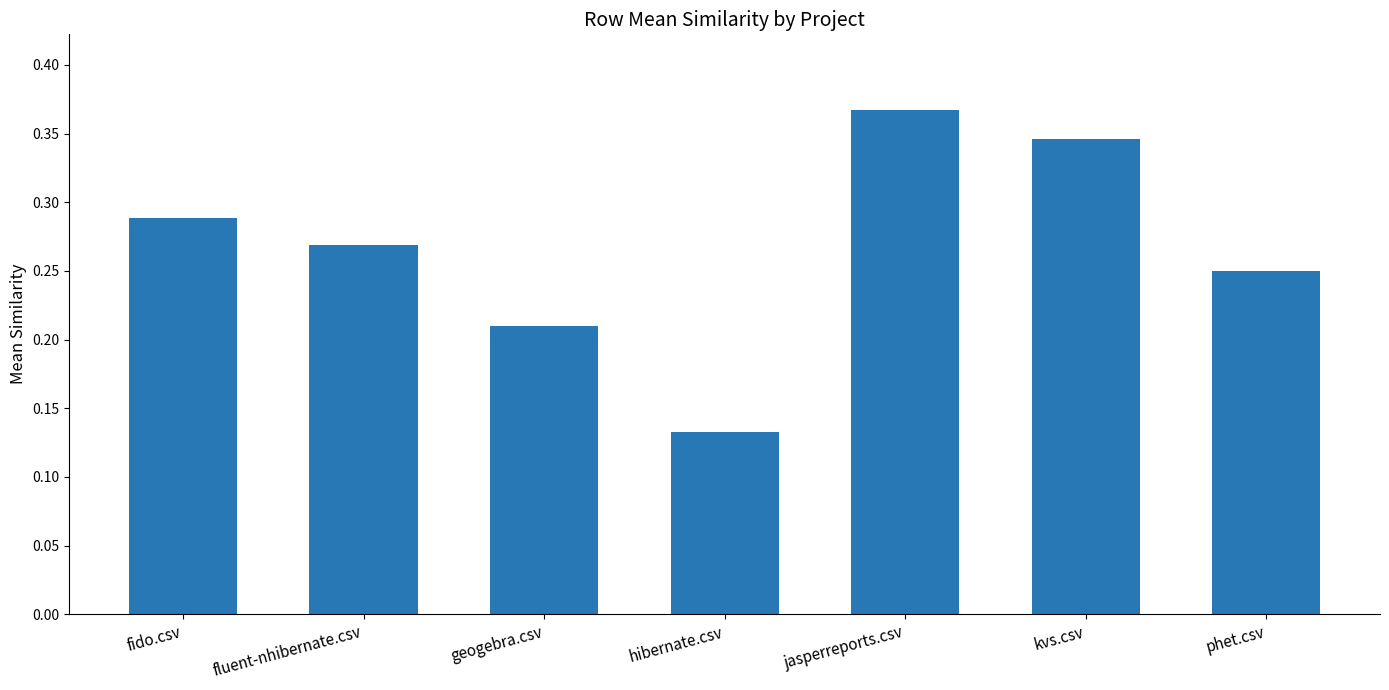

What is the sum of the values at fido.csv and geogebra.csv?

0.5